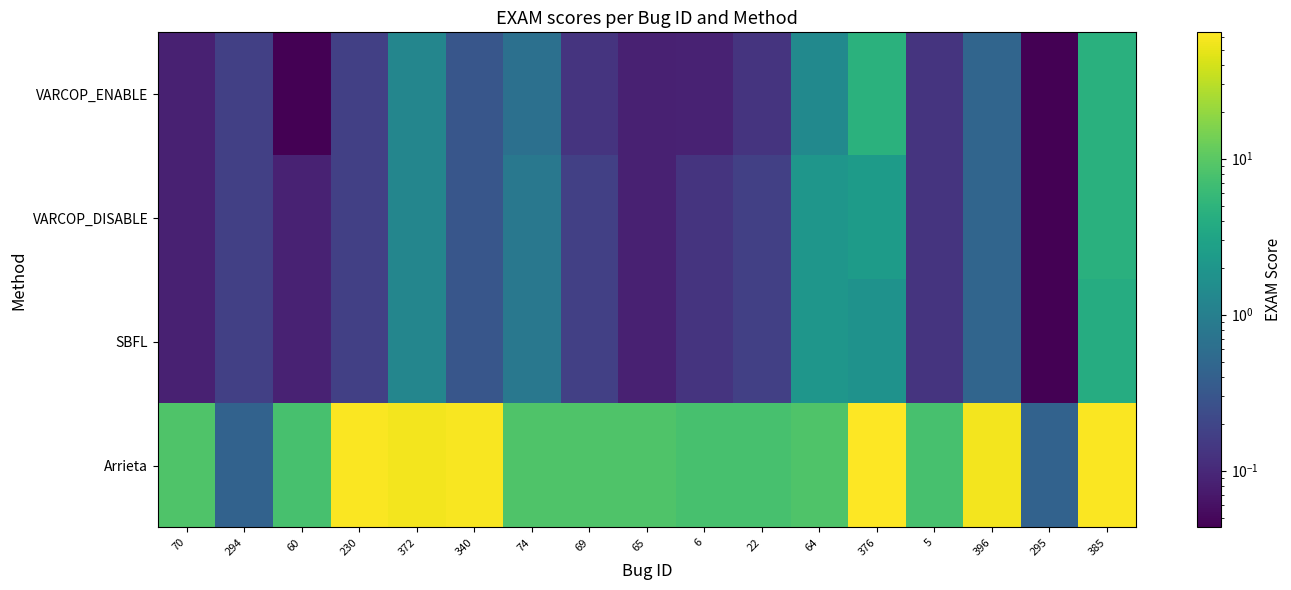

Reading left to right, extract all data points from this chart.

VARCOP_ENABLE: 70=0.1	294=0.2	60=0.0	230=0.2	372=1.3	340=0.3	74=0.6	69=0.1	65=0.1	6=0.1	22=0.1	64=1.4	376=4.6	5=0.1	396=0.5	295=0.0	385=4.5
VARCOP_DISABLE: 70=0.1	294=0.2	60=0.1	230=0.2	372=1.3	340=0.3	74=0.8	69=0.2	65=0.1	6=0.1	22=0.2	64=2.0	376=2.4	5=0.1	396=0.5	295=0.0	385=4.5
SBFL: 70=0.1	294=0.2	60=0.1	230=0.2	372=1.3	340=0.3	74=0.8	69=0.2	65=0.1	6=0.1	22=0.2	64=2.0	376=1.8	5=0.1	396=0.5	295=0.0	385=4.0
Arrieta: 70=8.6	294=0.4	60=7.7	230=62.6	372=56.9	340=60.8	74=8.6	69=8.6	65=8.6	6=7.7	22=7.8	64=8.6	376=64.5	5=7.7	396=56.9	295=0.4	385=62.5